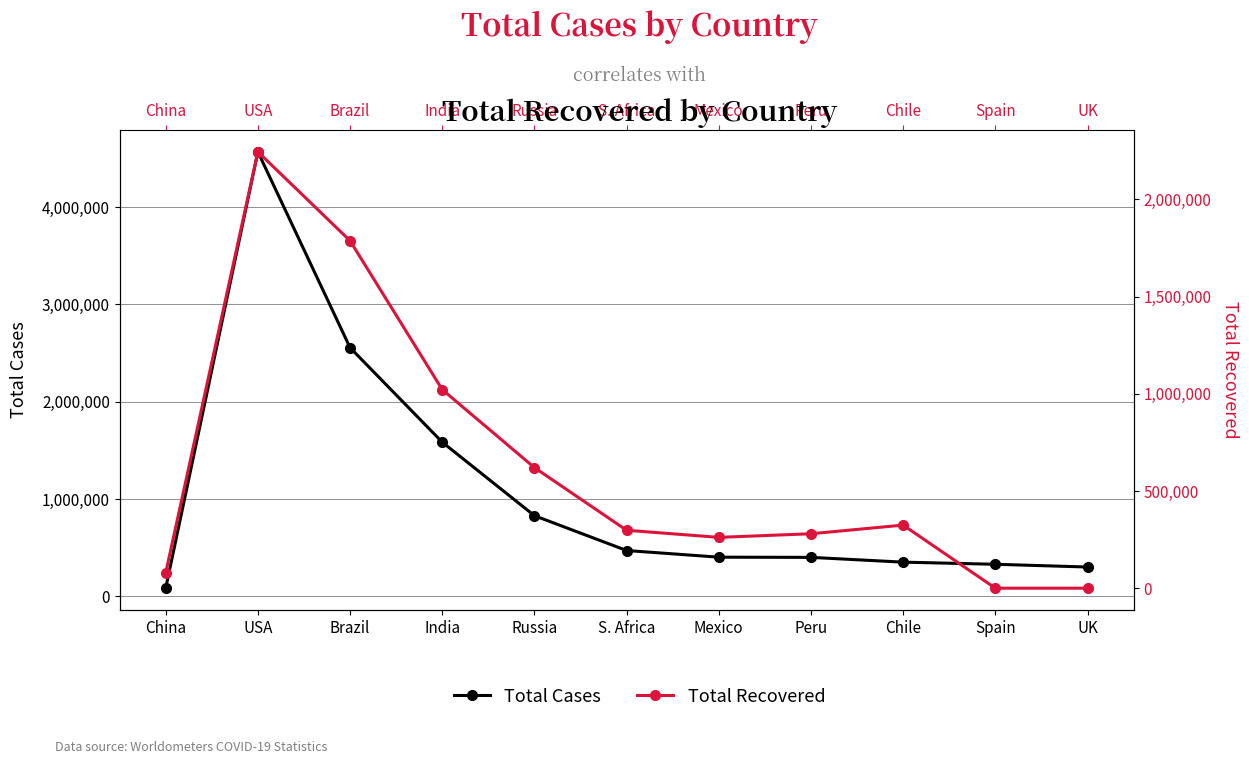

The value of Total Recovered at Chile is 324557. True or false?

True